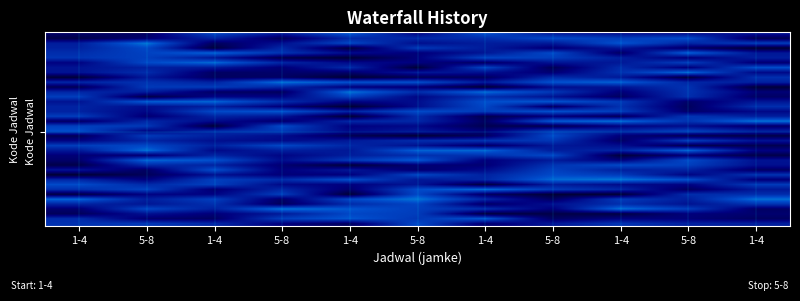

Reading left to right, transcribe all the data shown in this chart.

row_0: 1-4=0.2	5-8=0.1	1-4=0.4	5-8=0.3	1-4=0.5	5-8=0.2	1-4=0.5	5-8=0.3	1-4=0.2	5-8=0.2	1-4=0.3
row_1: 1-4=0.1	5-8=0.2	1-4=0.3	5-8=0.1	1-4=0.3	5-8=0.3	1-4=0.3	5-8=0.4	1-4=0.4	5-8=0.4	1-4=0.1
row_2: 1-4=0.3	5-8=0.5	1-4=0.1	5-8=0.2	1-4=0.4	5-8=0.2	1-4=0.3	5-8=0.3	1-4=0.5	5-8=0.3	1-4=0.4
row_3: 1-4=0.3	5-8=0.4	1-4=0.1	5-8=0.3	1-4=0.1	5-8=0.4	1-4=0.3	5-8=0.2	1-4=0.3	5-8=0.1	1-4=0.1
row_4: 1-4=0.3	5-8=0.4	1-4=0.5	5-8=0.4	1-4=0.2	5-8=0.2	1-4=0.3	5-8=0.4	1-4=0.1	5-8=0.5	1-4=0.3
row_5: 1-4=0.4	5-8=0.4	1-4=0.3	5-8=0.1	1-4=0.1	5-8=0.2	1-4=0.4	5-8=0.4	1-4=0.3	5-8=0.2	1-4=0.3
row_6: 1-4=0.2	5-8=0.4	1-4=0.5	5-8=0.3	1-4=0.2	5-8=0.2	1-4=0.1	5-8=0.3	1-4=0.3	5-8=0.4	1-4=0.2
row_7: 1-4=0.3	5-8=0.3	1-4=0.3	5-8=0.2	1-4=0.3	5-8=0.1	1-4=0.4	5-8=0.1	1-4=0.3	5-8=0.2	1-4=0.4
row_8: 1-4=0.3	5-8=0.3	1-4=0.1	5-8=0.2	1-4=0.2	5-8=0.3	1-4=0.3	5-8=0.2	1-4=0.4	5-8=0.5	1-4=0.2
row_9: 1-4=0.1	5-8=0.3	1-4=0.1	5-8=0.1	1-4=0.1	5-8=0.1	1-4=0.1	5-8=0.3	1-4=0.3	5-8=0.1	1-4=0.4
row_10: 1-4=0.3	5-8=0.4	1-4=0.3	5-8=0.5	1-4=0.5	5-8=0.5	1-4=0.3	5-8=0.5	1-4=0.5	5-8=0.3	1-4=0.3
row_11: 1-4=0.1	5-8=0.4	1-4=0.4	5-8=0.3	1-4=0.2	5-8=0.2	1-4=0.1	5-8=0.2	1-4=0.3	5-8=0.4	1-4=0.1
row_12: 1-4=0.3	5-8=0.3	1-4=0.1	5-8=0.1	1-4=0.5	5-8=0.3	1-4=0.5	5-8=0.4	1-4=0.2	5-8=0.4	1-4=0.2
row_13: 1-4=0.4	5-8=0.1	1-4=0.2	5-8=0.2	1-4=0.4	5-8=0.2	1-4=0.4	5-8=0.3	1-4=0.1	5-8=0.4	1-4=0.1
row_14: 1-4=0.3	5-8=0.5	1-4=0.5	5-8=0.3	1-4=0.2	5-8=0.2	1-4=0.5	5-8=0.5	1-4=0.4	5-8=0.2	1-4=0.3
row_15: 1-4=0.3	5-8=0.2	1-4=0.3	5-8=0.2	1-4=0.1	5-8=0.2	1-4=0.4	5-8=0.1	1-4=0.4	5-8=0.1	1-4=0.4
row_16: 1-4=0.3	5-8=0.2	1-4=0.4	5-8=0.5	1-4=0.3	5-8=0.4	1-4=0.4	5-8=0.5	1-4=0.4	5-8=0.2	1-4=0.2
row_17: 1-4=0.4	5-8=0.2	1-4=0.3	5-8=0.3	1-4=0.1	5-8=0.3	1-4=0.1	5-8=0.2	1-4=0.1	5-8=0.4	1-4=0.3
row_18: 1-4=0.1	5-8=0.3	1-4=0.2	5-8=0.2	1-4=0.3	5-8=0.3	1-4=0.1	5-8=0.5	1-4=0.5	5-8=0.4	1-4=0.5
row_19: 1-4=0.4	5-8=0.4	1-4=0.1	5-8=0.4	1-4=0.2	5-8=0.2	1-4=0.1	5-8=0.1	1-4=0.2	5-8=0.2	1-4=0.2
row_20: 1-4=0.5	5-8=0.2	1-4=0.3	5-8=0.4	1-4=0.2	5-8=0.3	1-4=0.2	5-8=0.4	1-4=0.3	5-8=0.4	1-4=0.3
row_21: 1-4=0.1	5-8=0.4	1-4=0.3	5-8=0.2	1-4=0.1	5-8=0.1	1-4=0.1	5-8=0.4	1-4=0.2	5-8=0.1	1-4=0.1
row_22: 1-4=0.2	5-8=0.3	1-4=0.3	5-8=0.2	1-4=0.3	5-8=0.3	1-4=0.4	5-8=0.4	1-4=0.1	5-8=0.4	1-4=0.3
row_23: 1-4=0.4	5-8=0.4	1-4=0.3	5-8=0.4	1-4=0.3	5-8=0.3	1-4=0.1	5-8=0.3	1-4=0.2	5-8=0.1	1-4=0.1
row_24: 1-4=0.3	5-8=0.5	1-4=0.2	5-8=0.3	1-4=0.3	5-8=0.5	1-4=0.5	5-8=0.3	1-4=0.3	5-8=0.5	1-4=0.2
row_25: 1-4=0.2	5-8=0.2	1-4=0.3	5-8=0.2	1-4=0.3	5-8=0.4	1-4=0.4	5-8=0.4	1-4=0.1	5-8=0.2	1-4=0.1
row_26: 1-4=0.2	5-8=0.5	1-4=0.5	5-8=0.2	1-4=0.4	5-8=0.5	1-4=0.2	5-8=0.3	1-4=0.2	5-8=0.4	1-4=0.3
row_27: 1-4=0.1	5-8=0.3	1-4=0.3	5-8=0.2	1-4=0.1	5-8=0.2	1-4=0.2	5-8=0.4	1-4=0.4	5-8=0.4	1-4=0.3
row_28: 1-4=0.3	5-8=0.1	1-4=0.5	5-8=0.2	1-4=0.3	5-8=0.2	1-4=0.2	5-8=0.4	1-4=0.3	5-8=0.3	1-4=0.1
row_29: 1-4=0.1	5-8=0.1	1-4=0.3	5-8=0.2	1-4=0.2	5-8=0.4	1-4=0.3	5-8=0.4	1-4=0.4	5-8=0.2	1-4=0.4
row_30: 1-4=0.3	5-8=0.2	1-4=0.4	5-8=0.3	1-4=0.5	5-8=0.3	1-4=0.3	5-8=0.5	1-4=0.5	5-8=0.5	1-4=0.2
row_31: 1-4=0.4	5-8=0.3	1-4=0.4	5-8=0.2	1-4=0.2	5-8=0.3	1-4=0.1	5-8=0.3	1-4=0.2	5-8=0.2	1-4=0.4
row_32: 1-4=0.4	5-8=0.4	1-4=0.2	5-8=0.3	1-4=0.2	5-8=0.4	1-4=0.5	5-8=0.4	1-4=0.3	5-8=0.1	1-4=0.3
row_33: 1-4=0.1	5-8=0.2	1-4=0.2	5-8=0.4	1-4=0.1	5-8=0.4	1-4=0.1	5-8=0.1	1-4=0.1	5-8=0.3	1-4=0.3
row_34: 1-4=0.5	5-8=0.3	1-4=0.4	5-8=0.2	1-4=0.4	5-8=0.5	1-4=0.3	5-8=0.1	1-4=0.4	5-8=0.3	1-4=0.5
row_35: 1-4=0.3	5-8=0.3	1-4=0.4	5-8=0.1	1-4=0.3	5-8=0.4	1-4=0.1	5-8=0.3	1-4=0.4	5-8=0.3	1-4=0.4
row_36: 1-4=0.2	5-8=0.4	1-4=0.3	5-8=0.5	1-4=0.5	5-8=0.4	1-4=0.3	5-8=0.2	1-4=0.5	5-8=0.4	1-4=0.2
row_37: 1-4=0.1	5-8=0.3	1-4=0.2	5-8=0.3	1-4=0.4	5-8=0.4	1-4=0.1	5-8=0.1	1-4=0.1	5-8=0.2	1-4=0.2
row_38: 1-4=0.3	5-8=0.2	1-4=0.1	5-8=0.4	1-4=0.5	5-8=0.4	1-4=0.5	5-8=0.1	1-4=0.2	5-8=0.2	1-4=0.1
row_39: 1-4=0.4	5-8=0.4	1-4=0.3	5-8=0.2	1-4=0.1	5-8=0.4	1-4=0.2	5-8=0.3	1-4=0.4	5-8=0.3	1-4=0.3